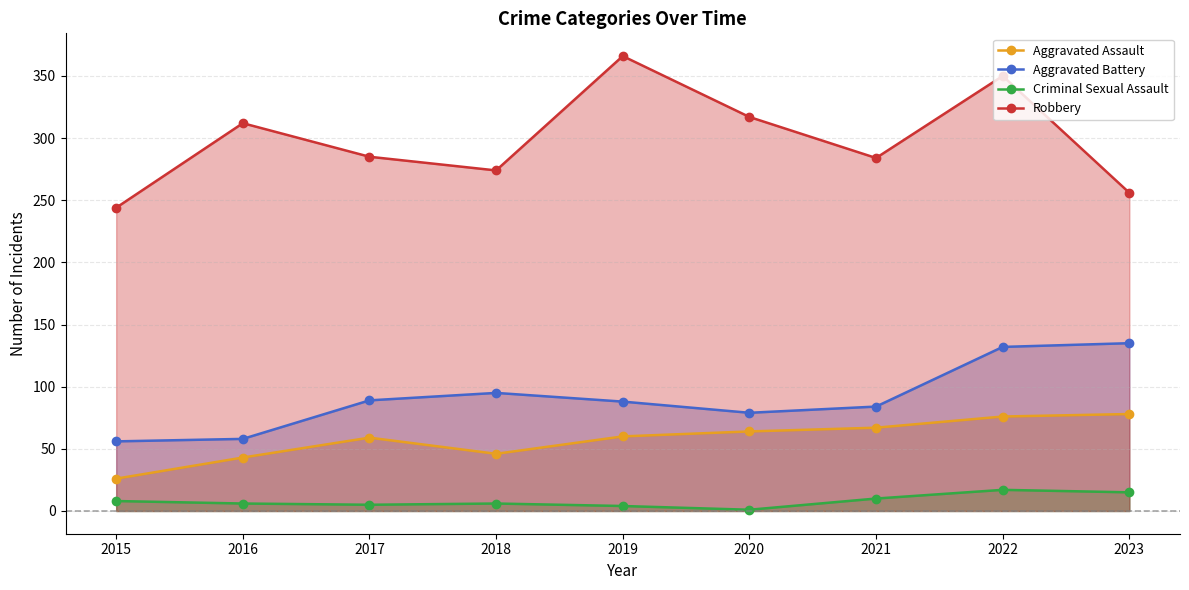

How many lines are shown in the chart?

4